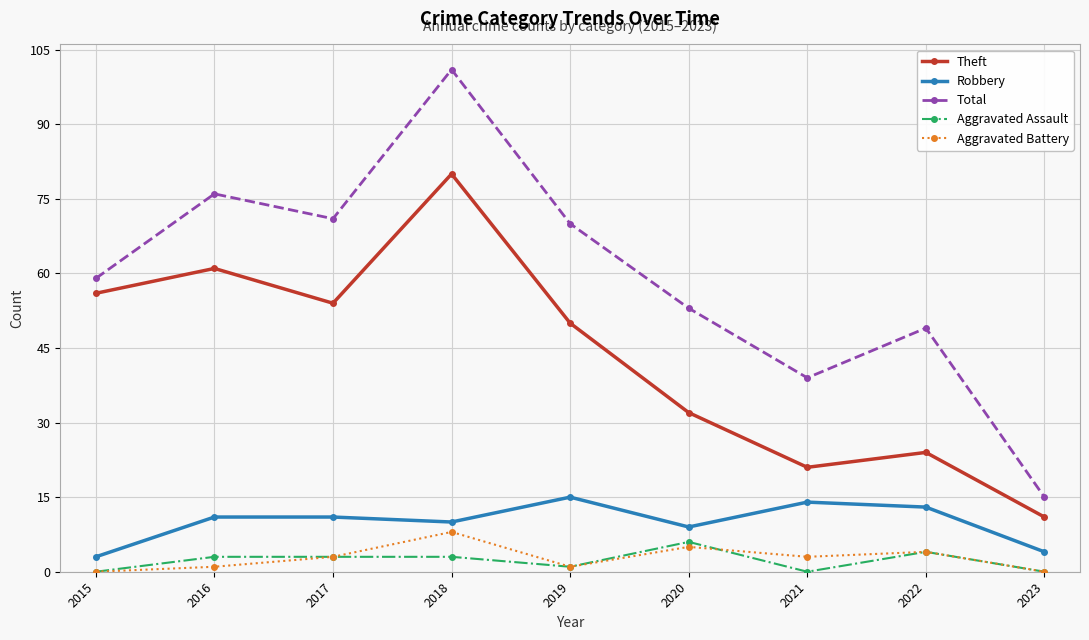

How many Aggravated Assault values are between 0 and 3?

7